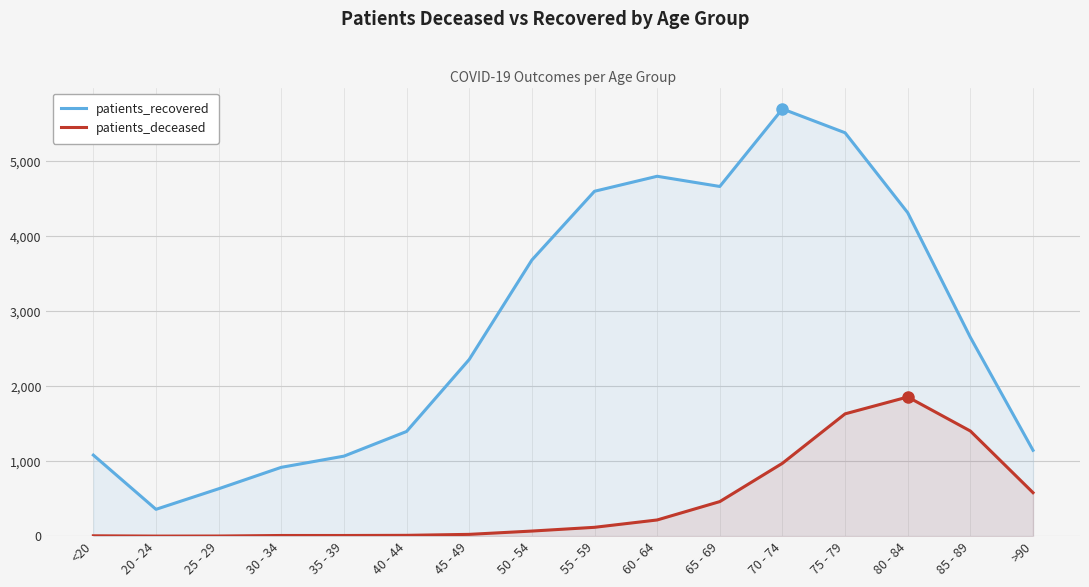

True or false: patients_deceased and patients_recovered cross at least once.

False